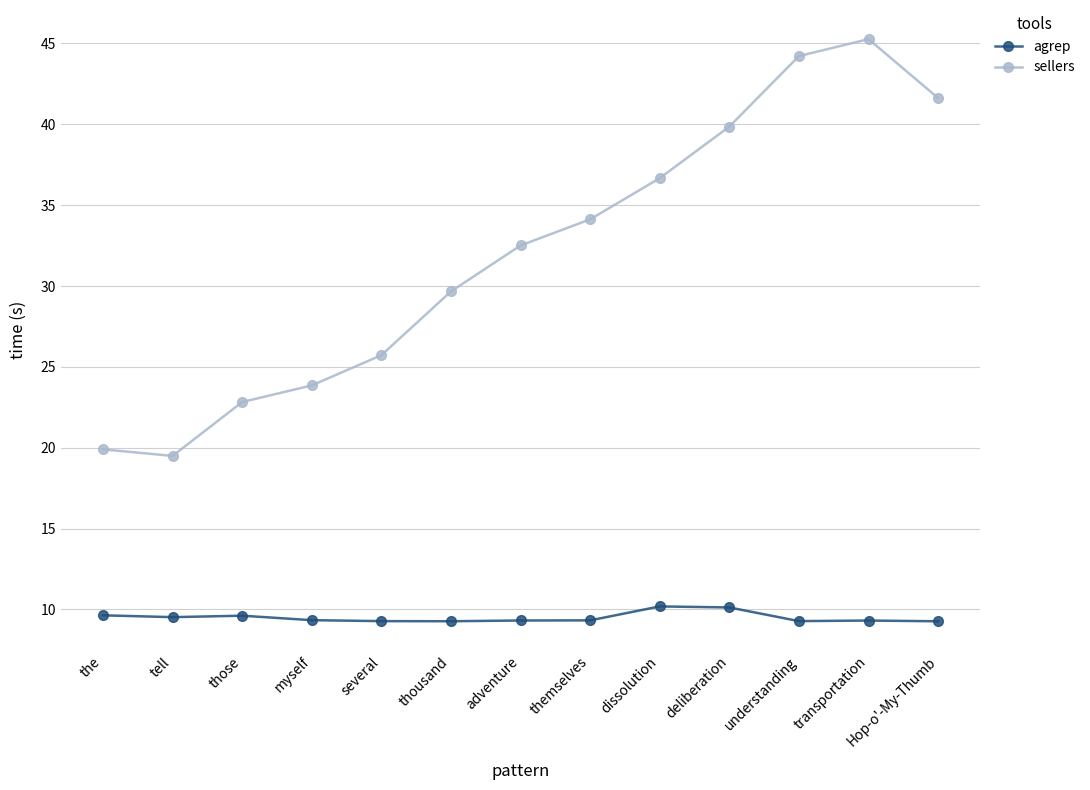

True or false: sellers and agrep cross at least once.

False